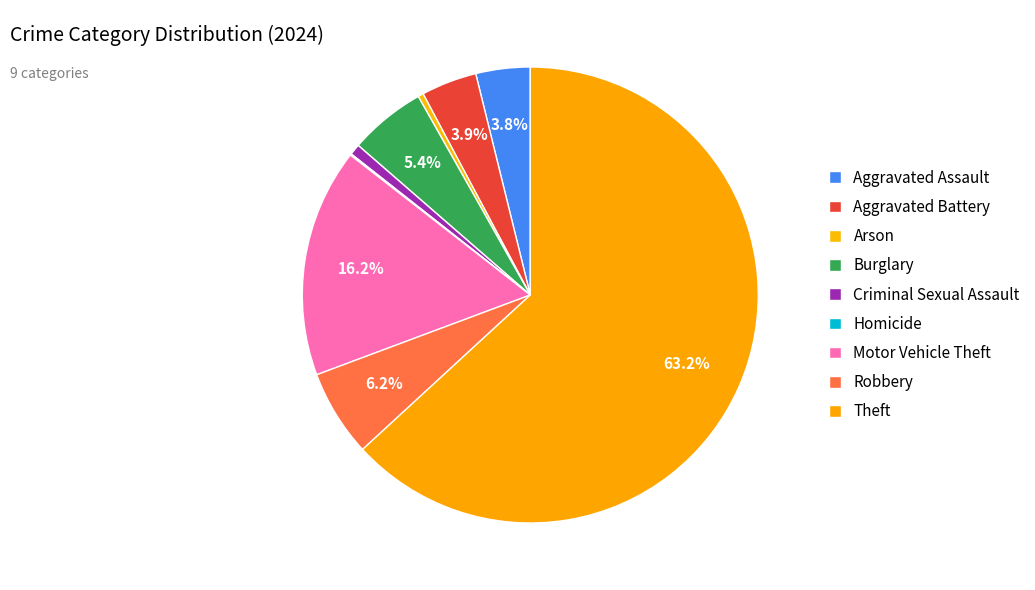

To the nearest percent, what is the difference between the largest and smallest slice percentages?

63%